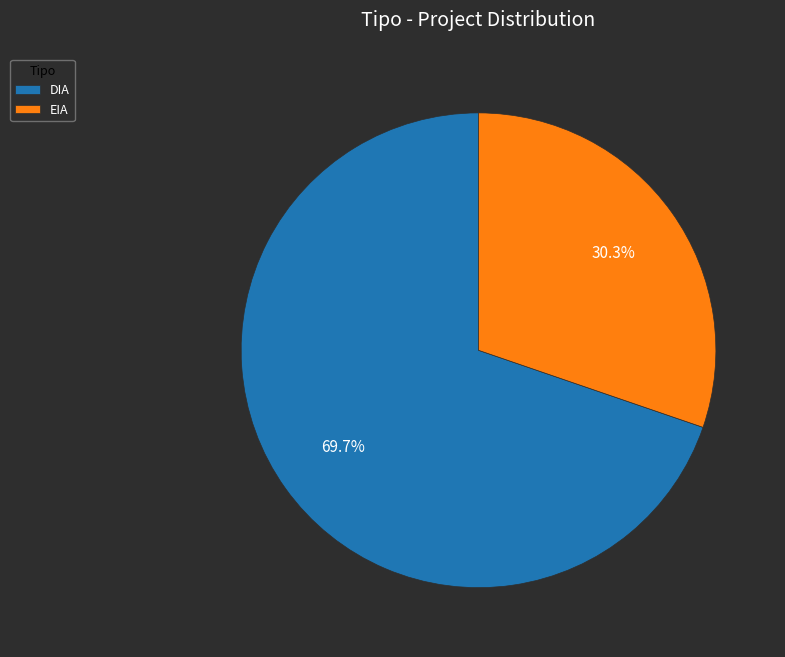

Between EIA and DIA, which is larger?

DIA